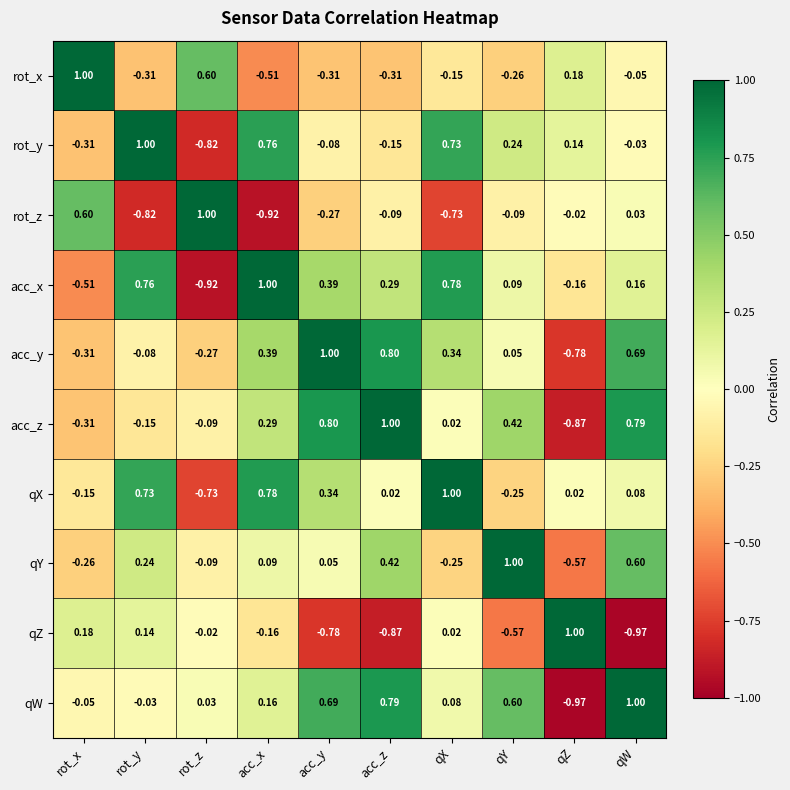

How many categories are shown in the chart?

10